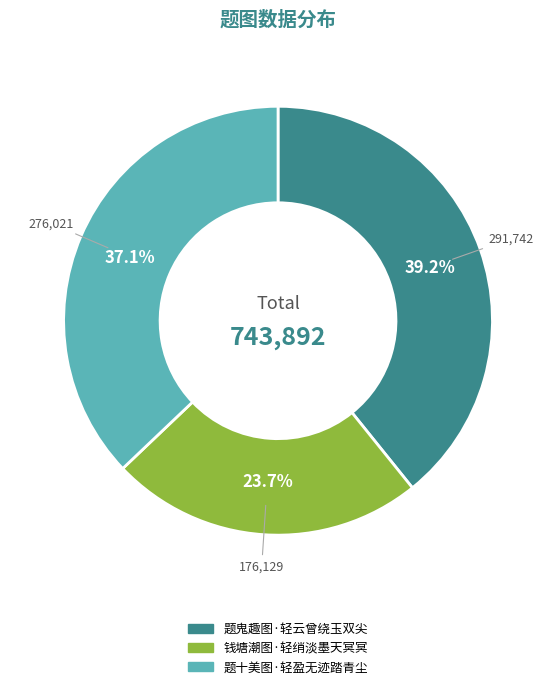

The 题鬼趣图·轻云曾绕玉双尖 slice represents 39% of the pie. True or false?

True